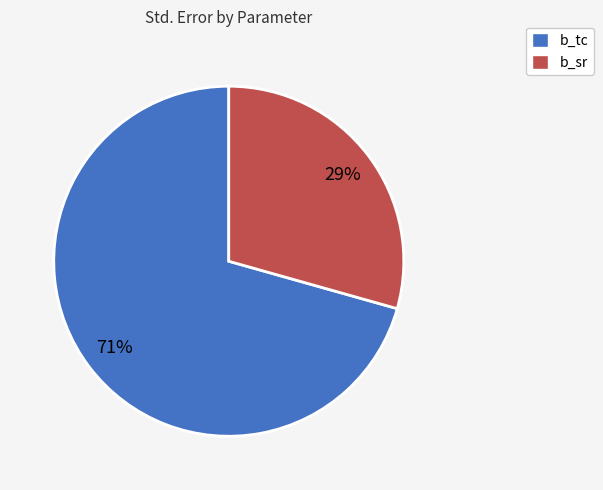

How many slices are in this pie chart?

2